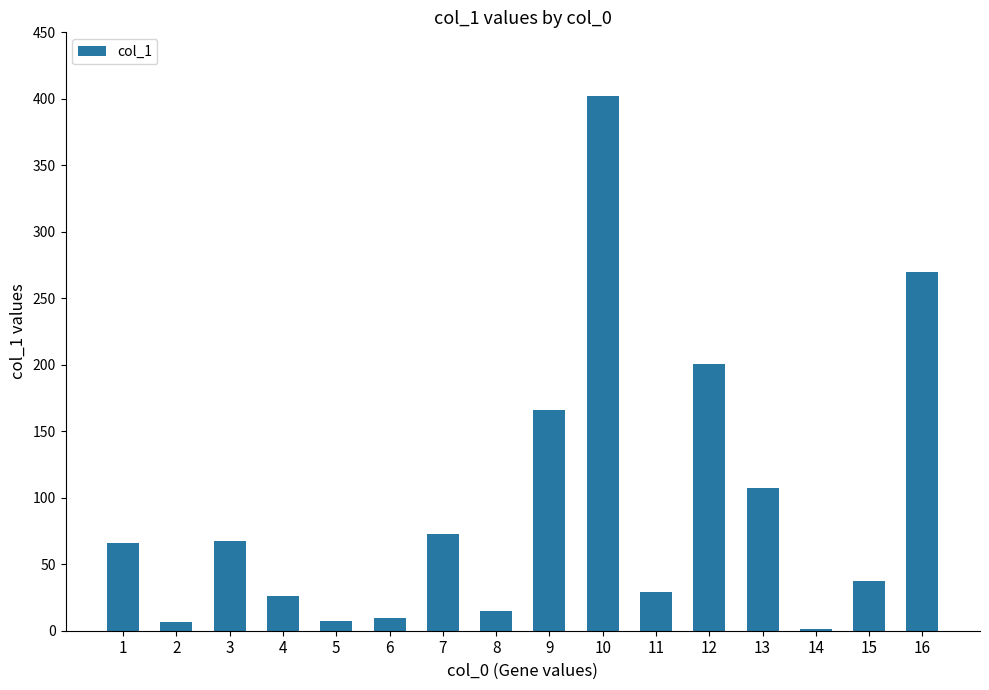

Which label corresponds to the largest value in the chart?

10